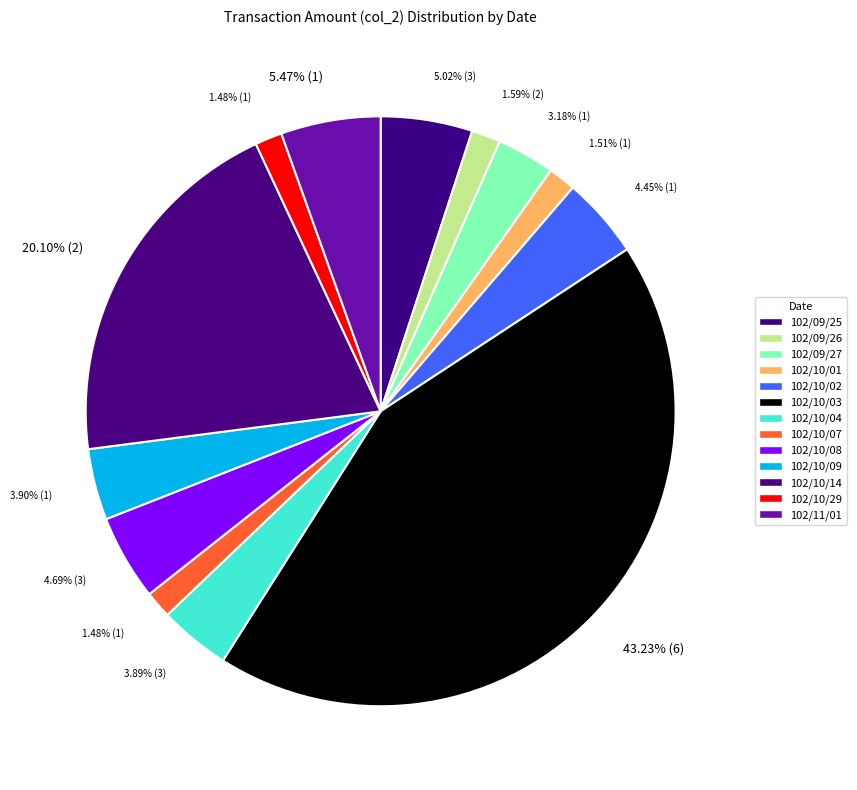

Rank the categories by value from lowest to highest.

102/10/07, 102/10/29, 102/10/01, 102/09/26, 102/09/27, 102/10/04, 102/10/09, 102/10/02, 102/10/08, 102/09/25, 102/11/01, 102/10/14, 102/10/03